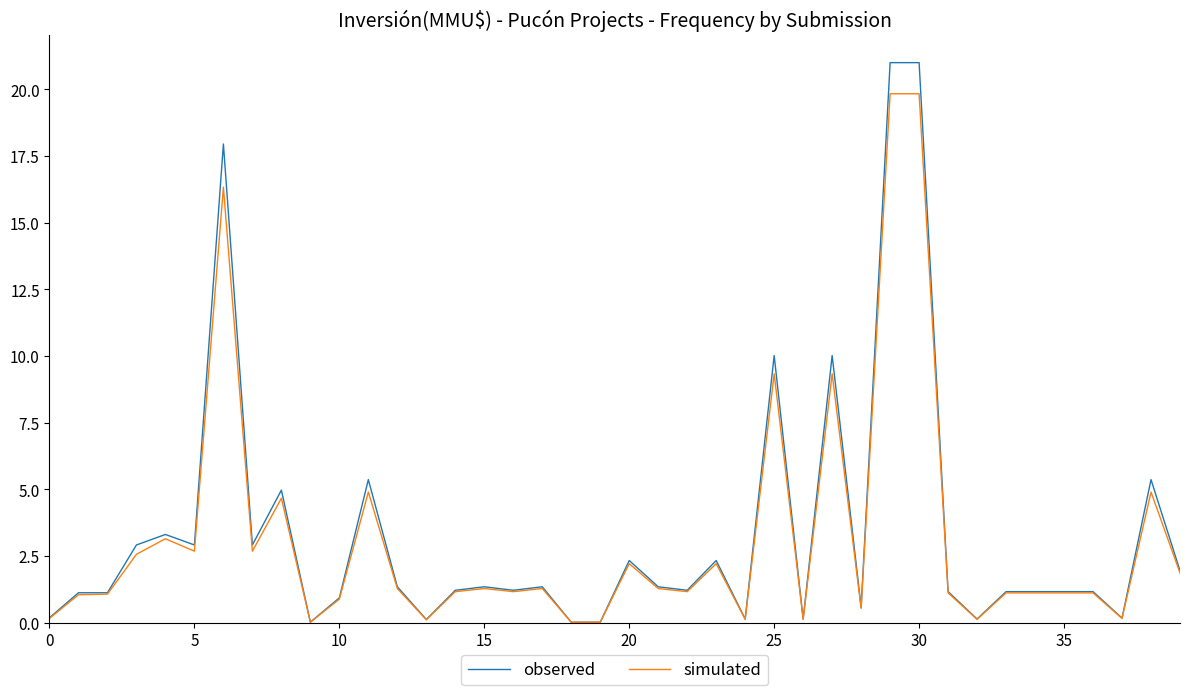

Which series has the largest range (max minus min)?

observed